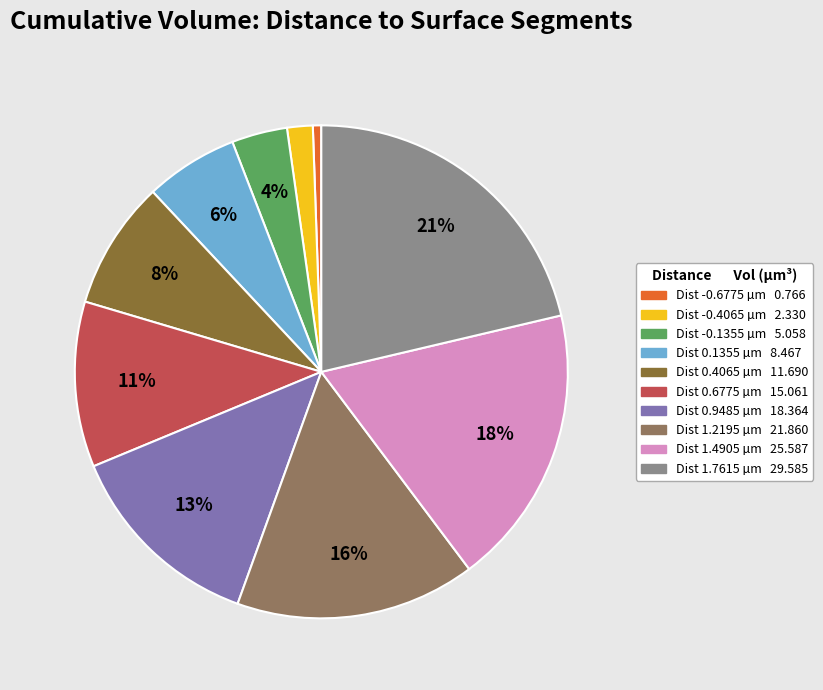

Does any single category account for the majority?

No